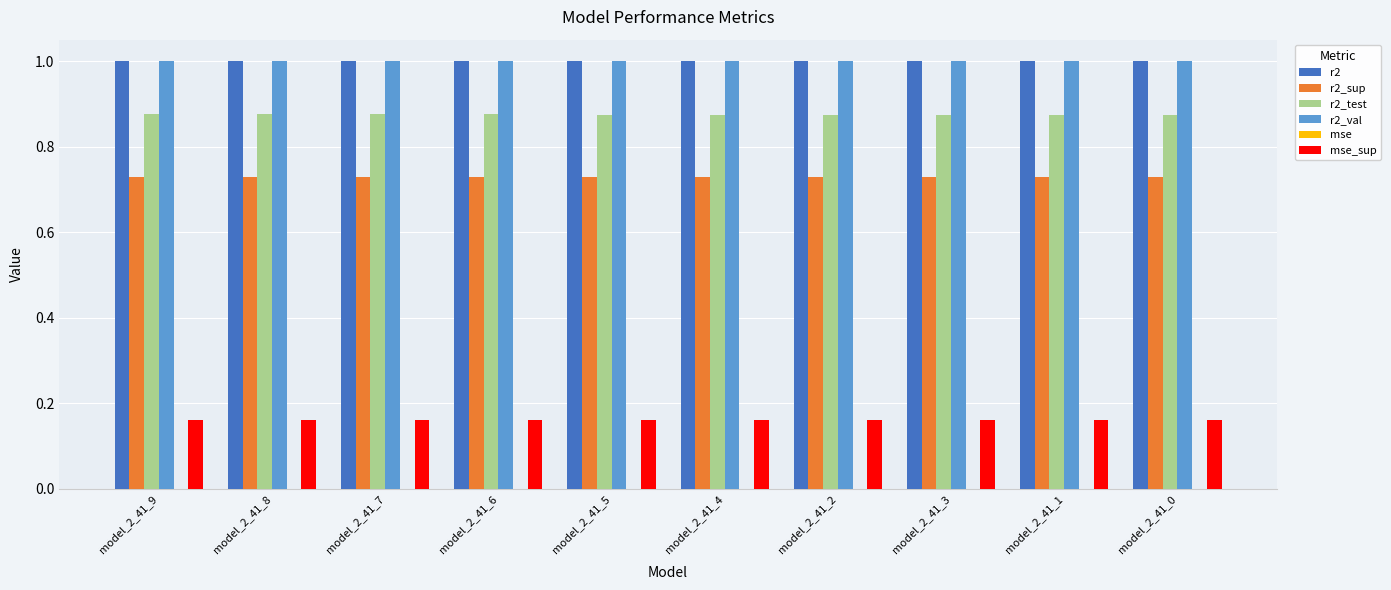

What is the maximum value for r2_val?

1.0